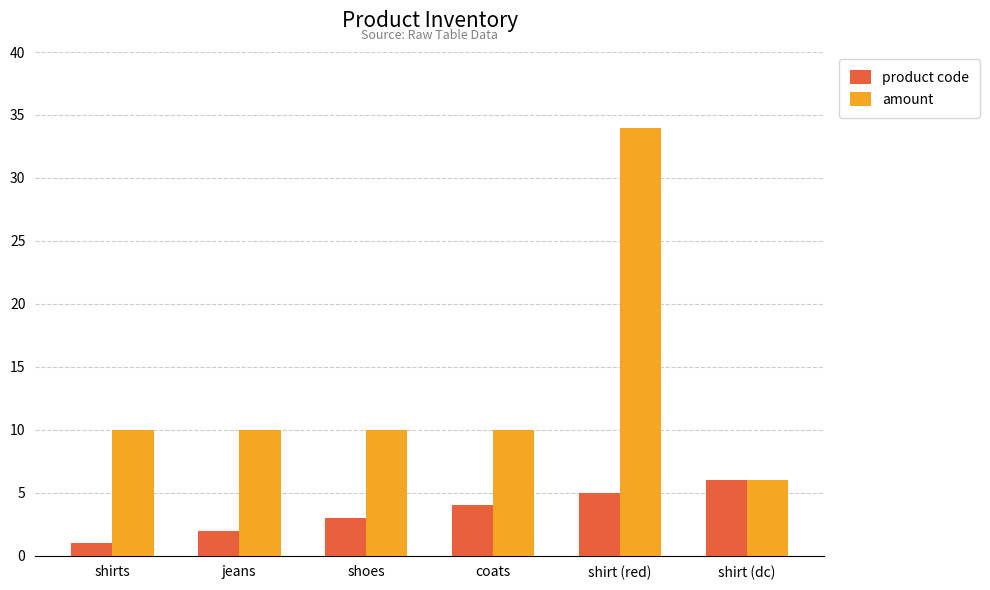

How many categories are shown in the chart?

6